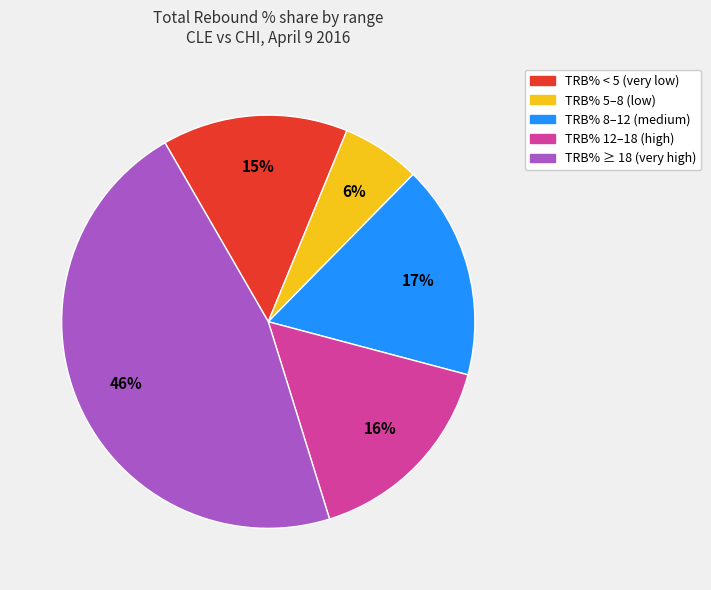

To the nearest percent, what is the average slice percentage?

20%